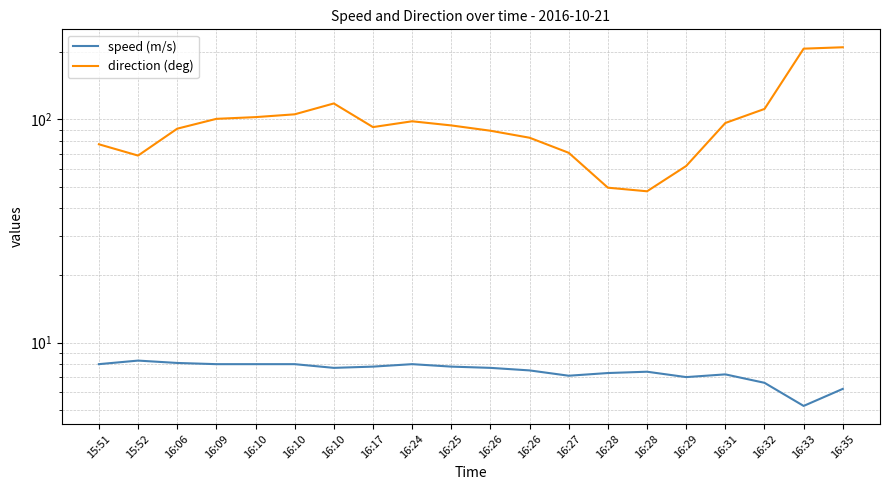

True or false: speed (m/s) and direction (deg) cross at least once.

False